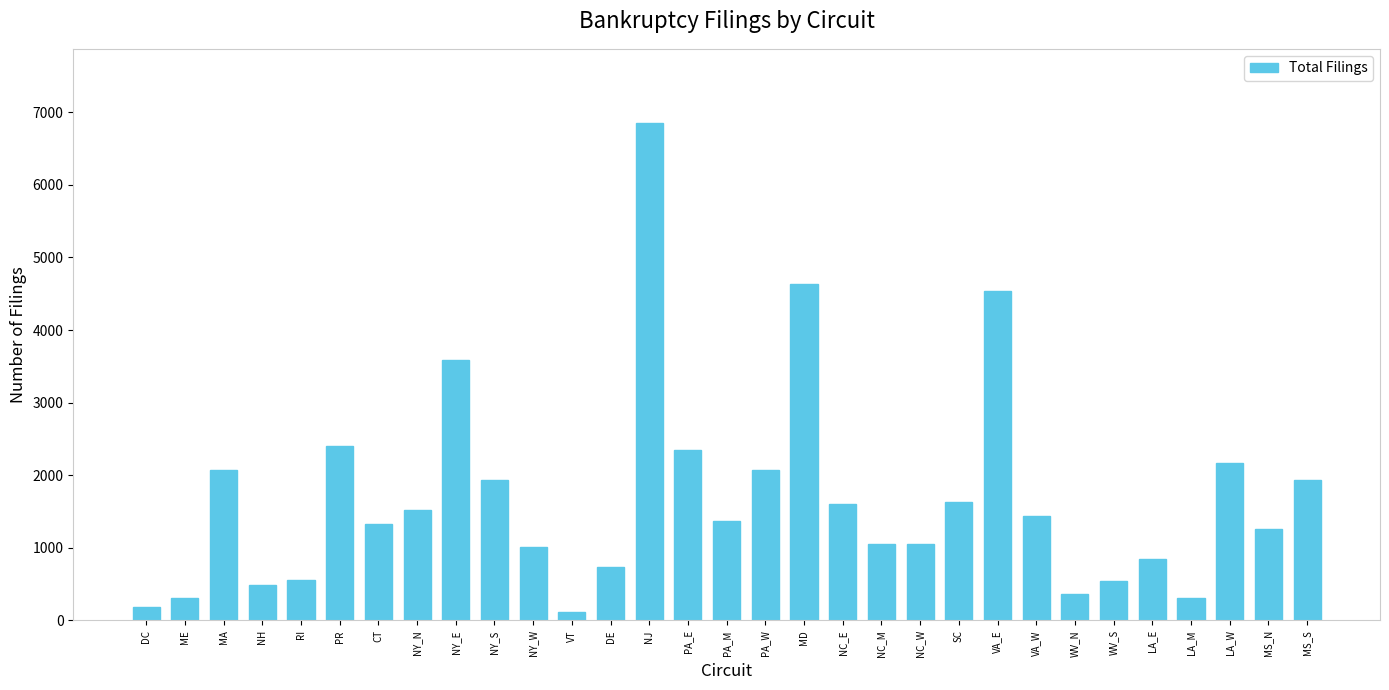

What is the value of the 17th bar from the left?

2066